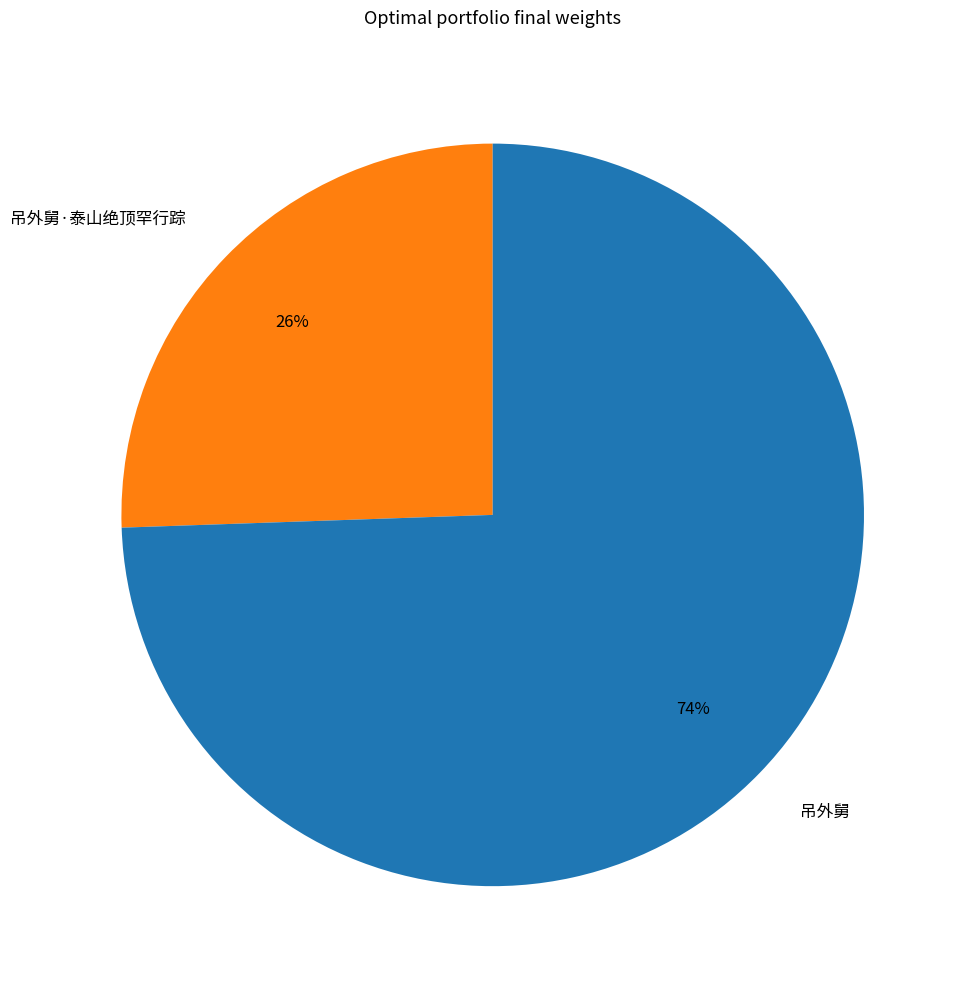

Does any single category account for the majority?

Yes